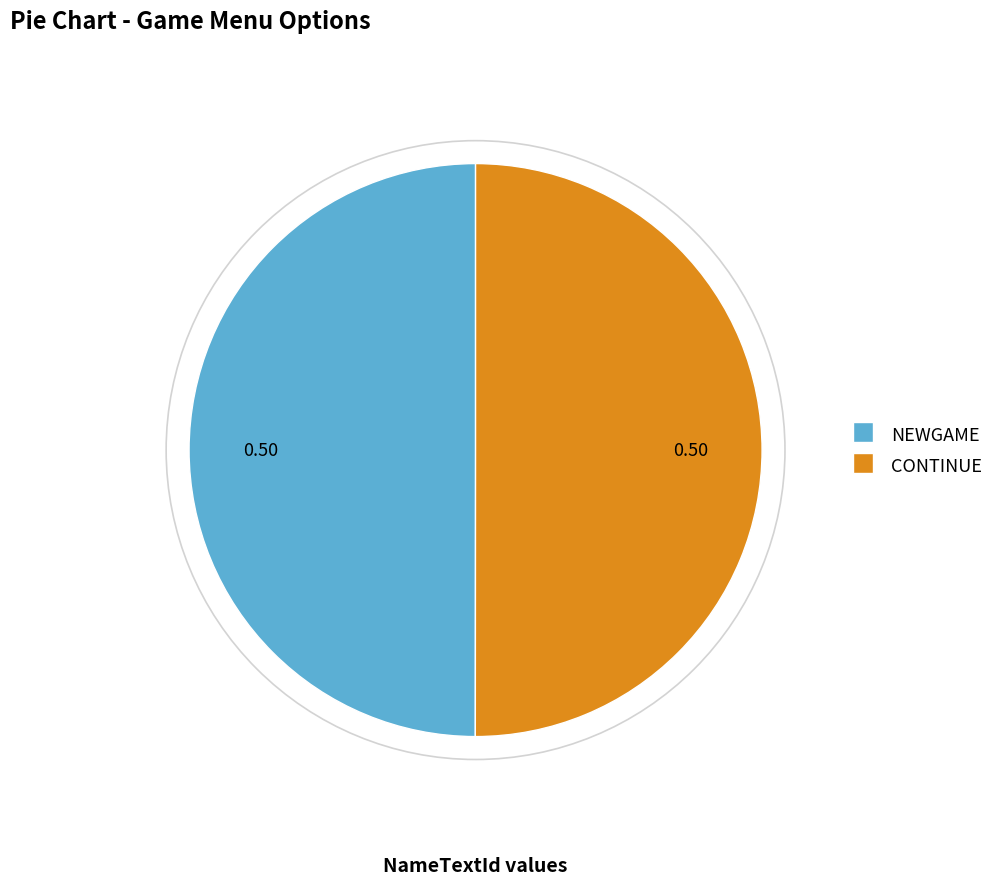

Combined, do CONTINUE and NEWGAME account for over 50%?

Yes